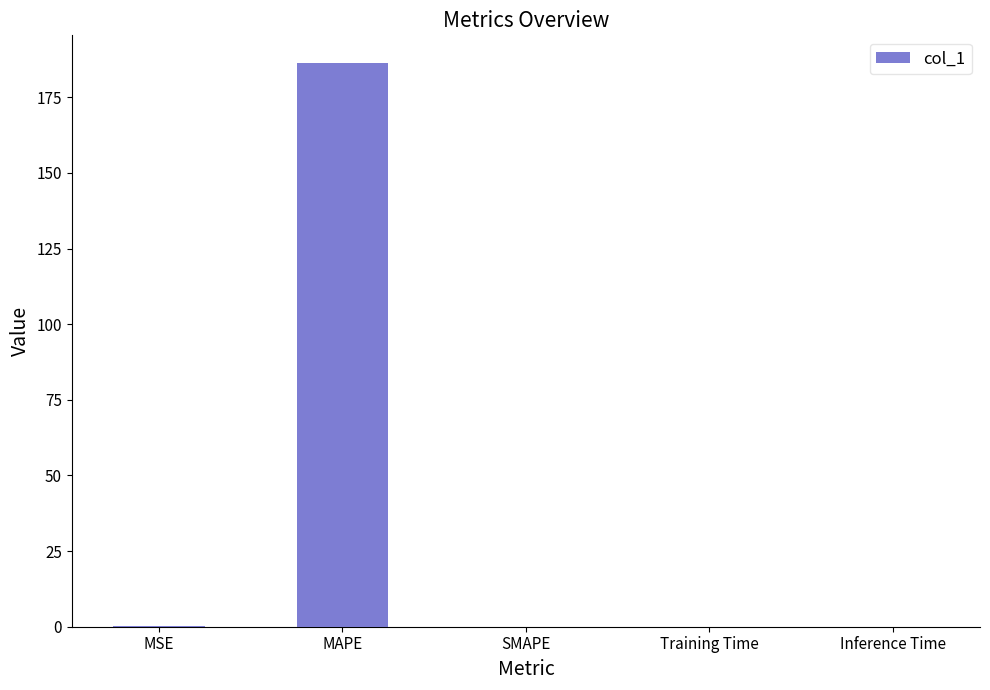

Which has a higher value, MAPE or MSE?

MAPE